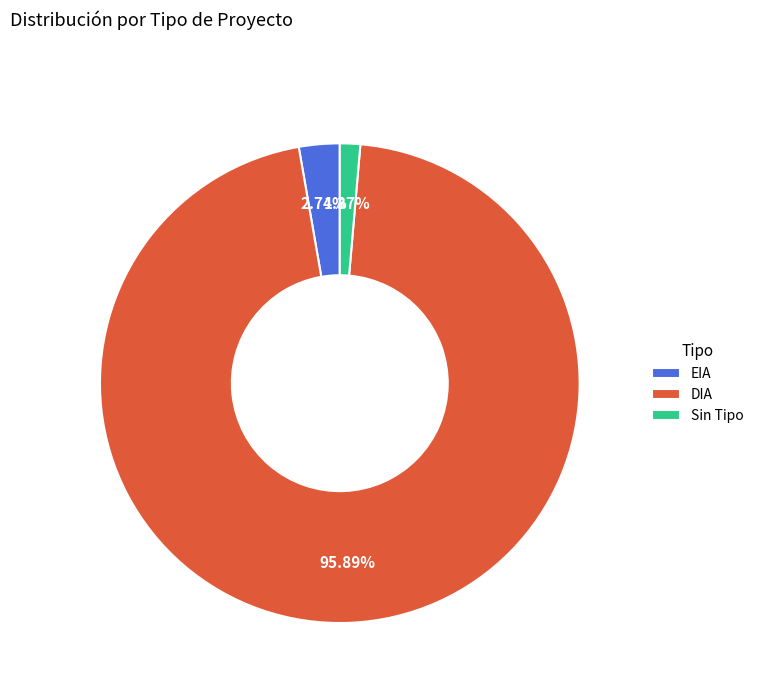

Rank the categories by value from lowest to highest.

Sin Tipo, EIA, DIA